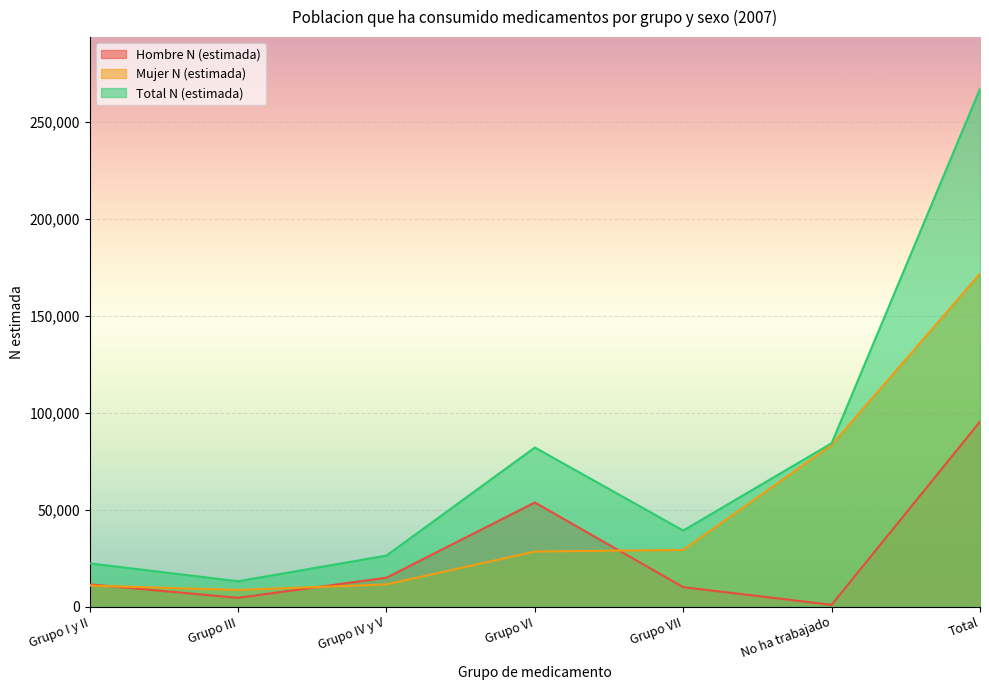

Between Grupo III and Grupo VII, which series saw the biggest shift?

Total N (estimada)